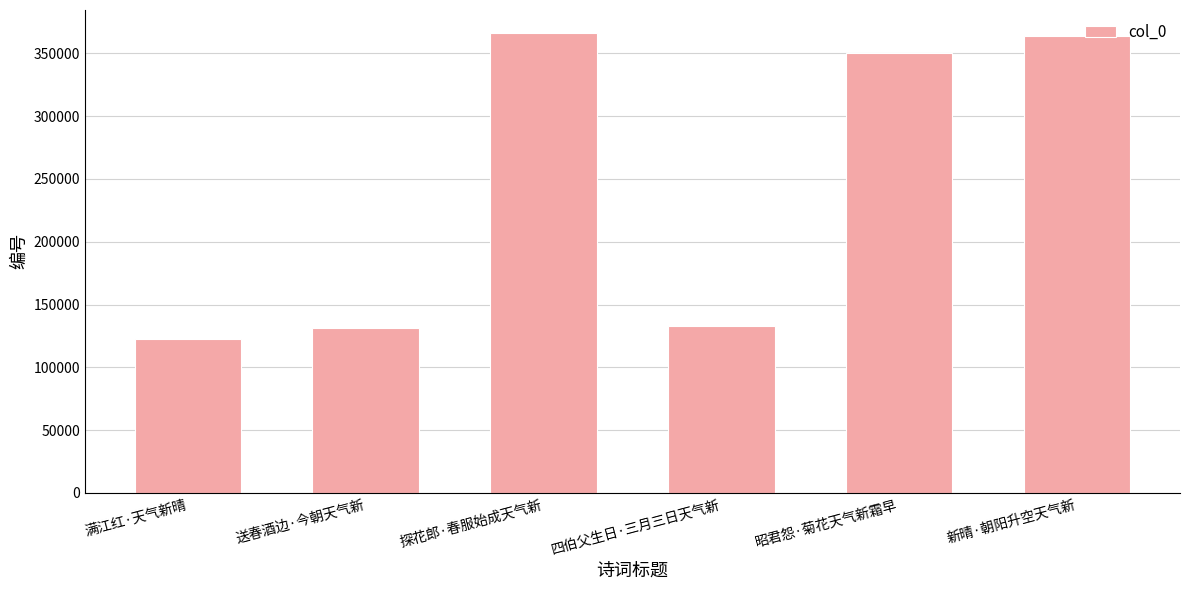

The chart shows a value of 366132 at 探花郎·春服始成天气新. True or false?

True